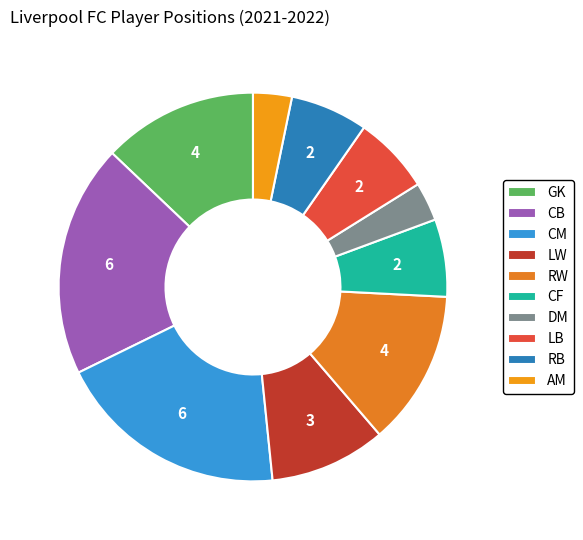

Is it true that CF is 6% of the pie?

True